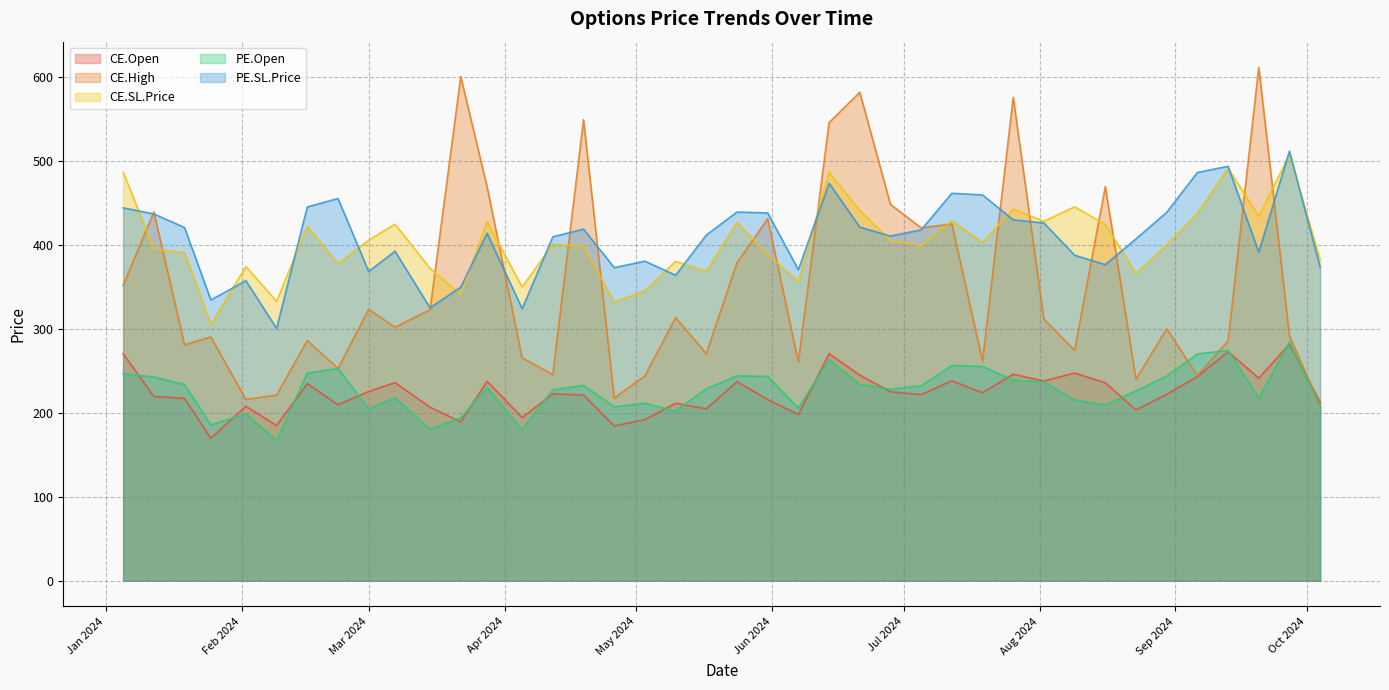

Which series has the widest spread of values?

CE.High